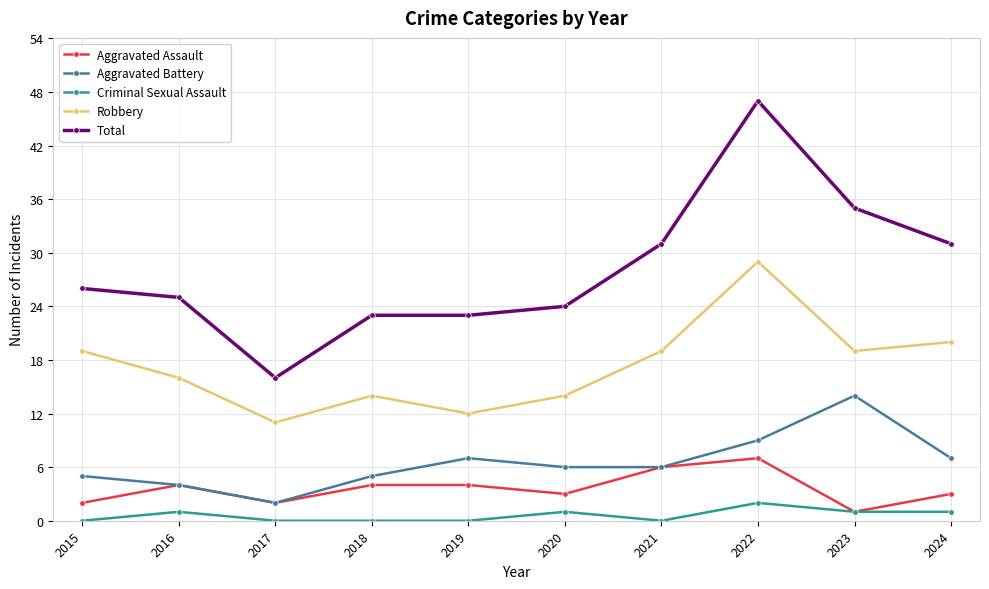

Reading right to left, list all the values displayed in this chart.

Aggravated Assault: 2024=3	2023=1	2022=7	2021=6	2020=3	2019=4	2018=4	2017=2	2016=4	2015=2
Aggravated Battery: 2024=7	2023=14	2022=9	2021=6	2020=6	2019=7	2018=5	2017=2	2016=4	2015=5
Criminal Sexual Assault: 2024=1	2023=1	2022=2	2021=0	2020=1	2019=0	2018=0	2017=0	2016=1	2015=0
Robbery: 2024=20	2023=19	2022=29	2021=19	2020=14	2019=12	2018=14	2017=11	2016=16	2015=19
Total: 2024=31	2023=35	2022=47	2021=31	2020=24	2019=23	2018=23	2017=16	2016=25	2015=26